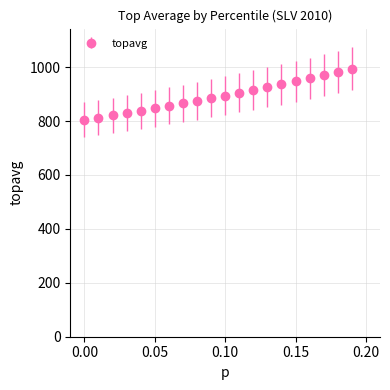

What is the difference between the maximum and minimum values?

188.8